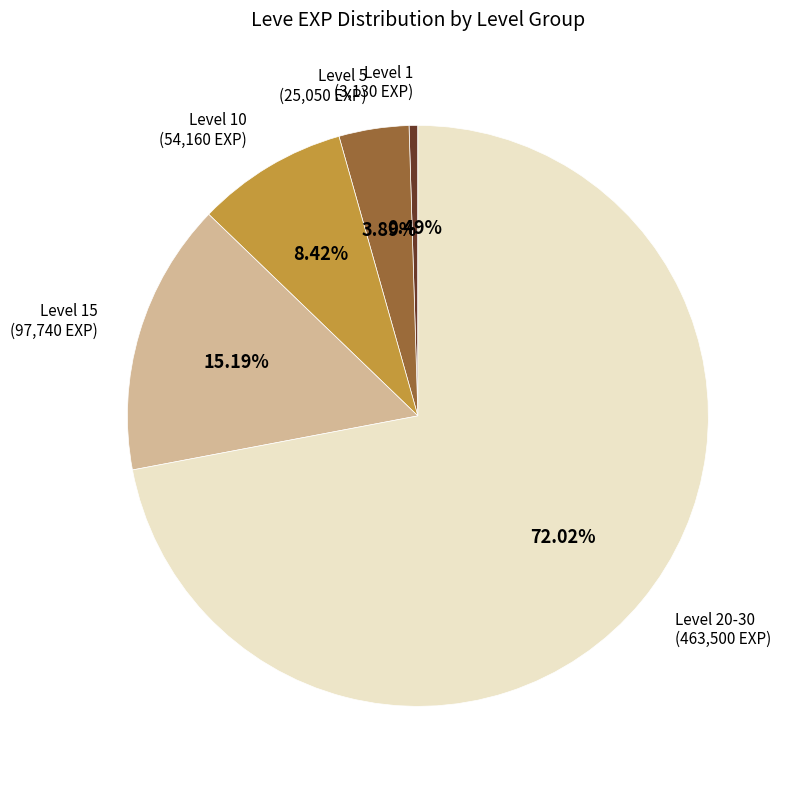

How many segments does this pie chart have?

5